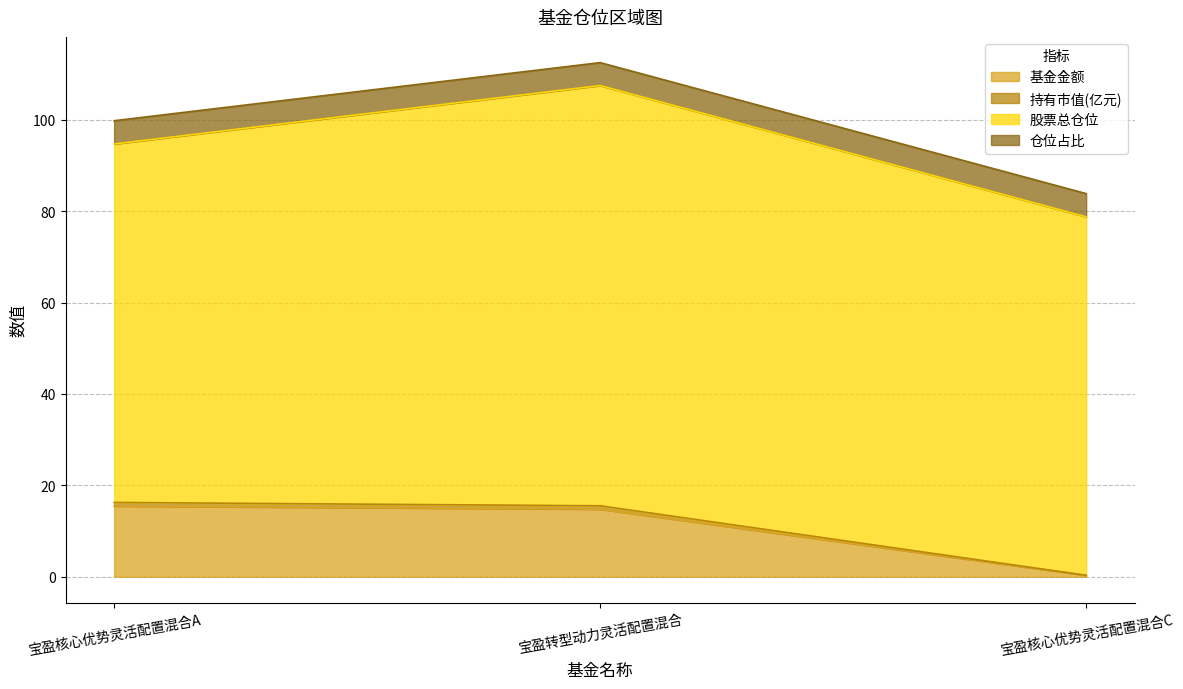

At which label does 基金金额 reach its minimum?

宝盈核心优势灵活配置混合C